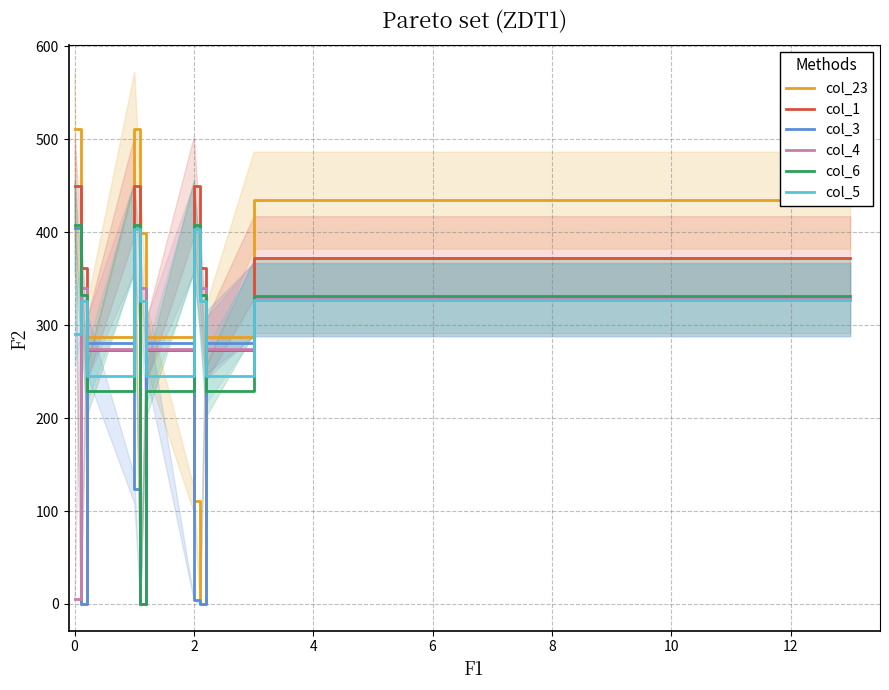

What is the approximate value of col_23 at 0?

511.3